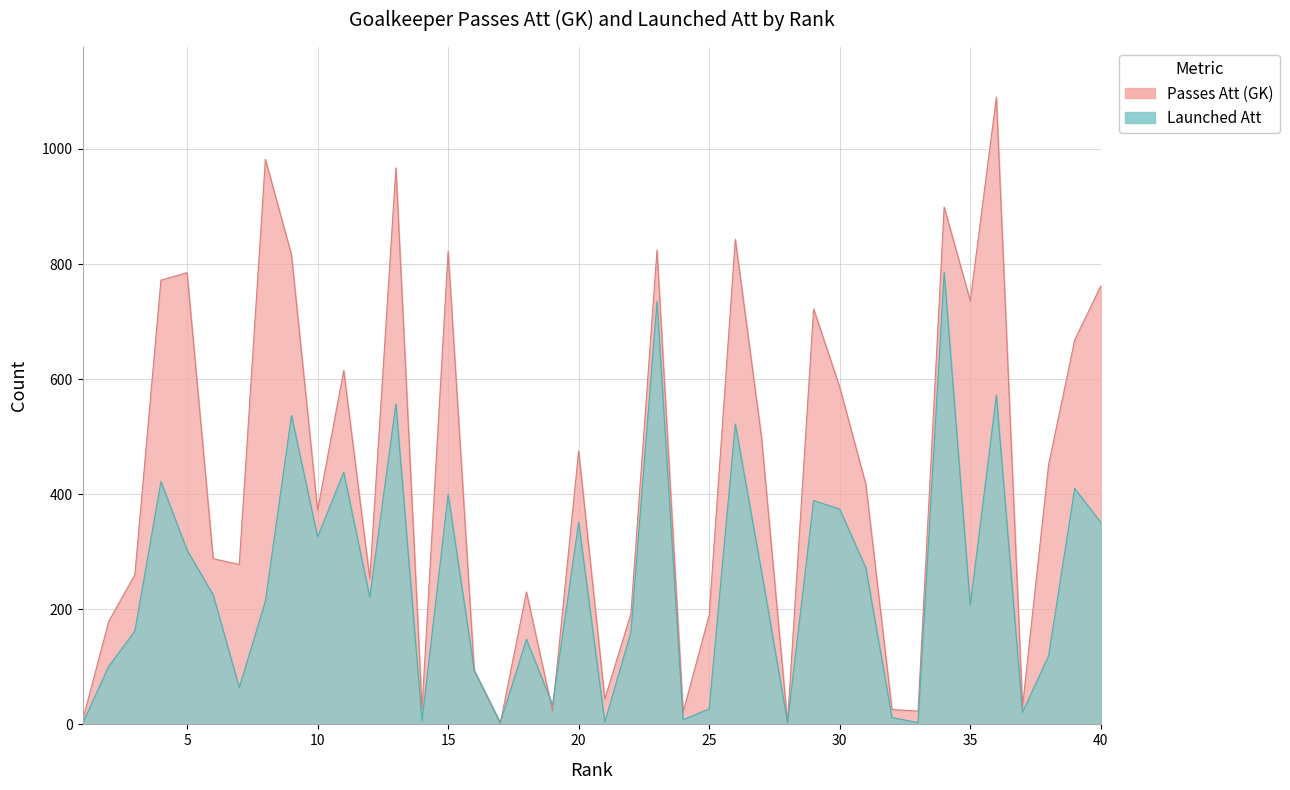

List the series in order of their peak value, highest first.

Passes Att (GK), Launched Att